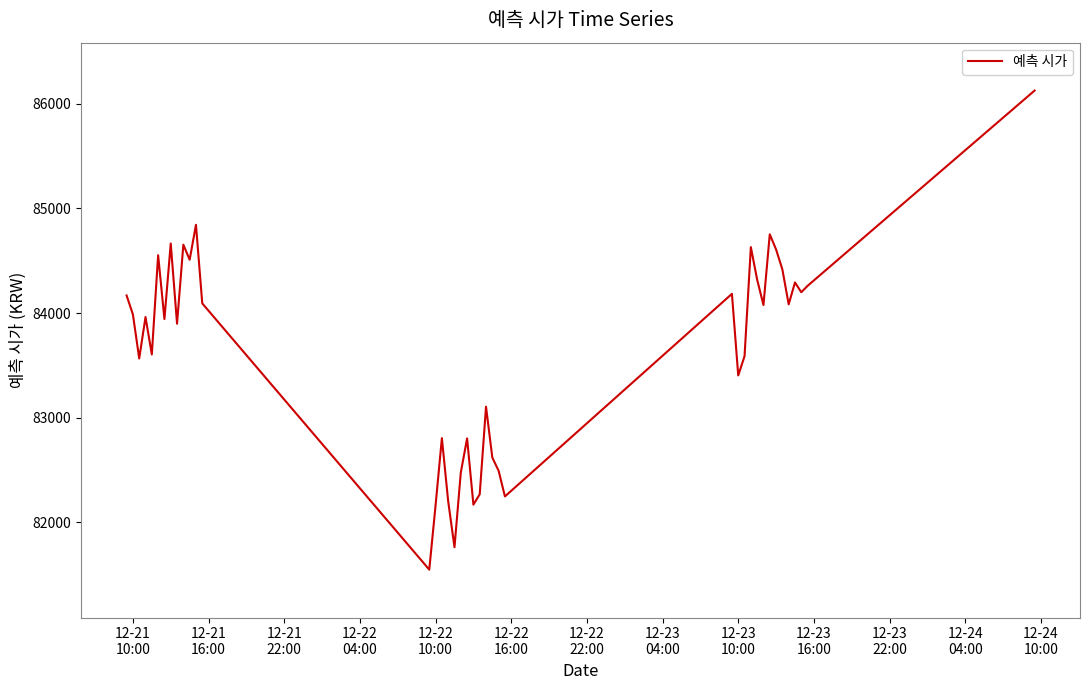

What is the smallest value displayed?

81546.1